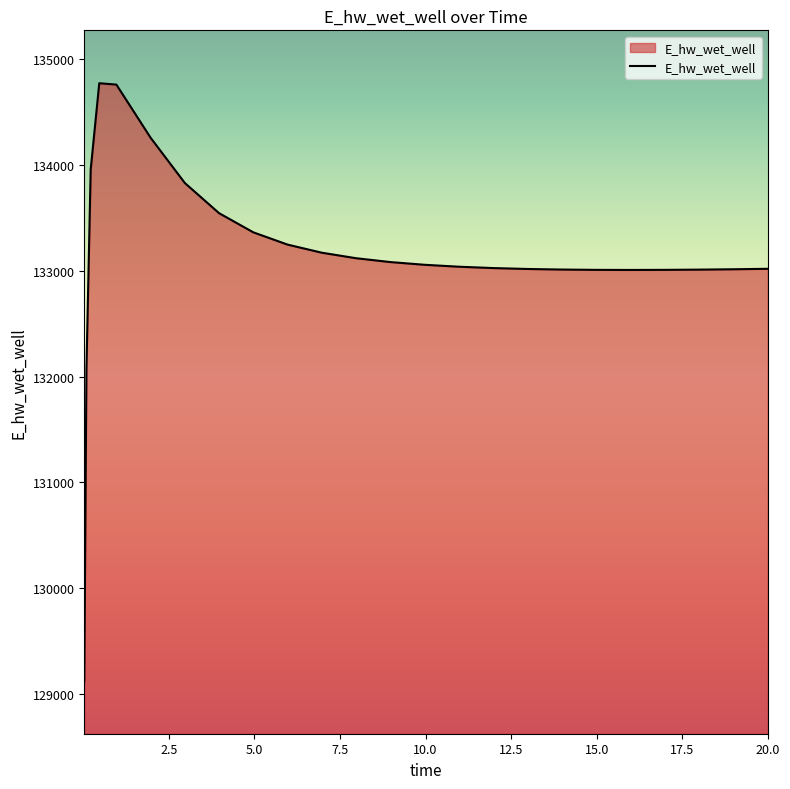

What is the difference between the maximum and minimum values?

5648.9